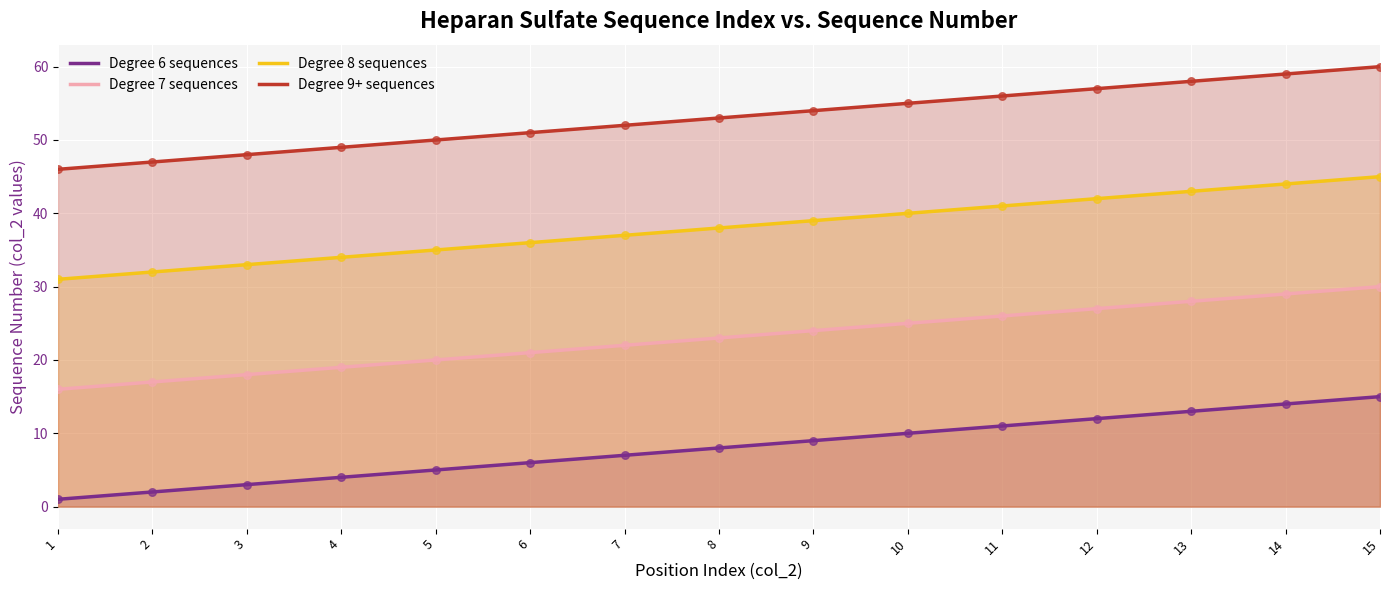

Which series reaches the minimum Y coordinate?

Degree 6 sequences